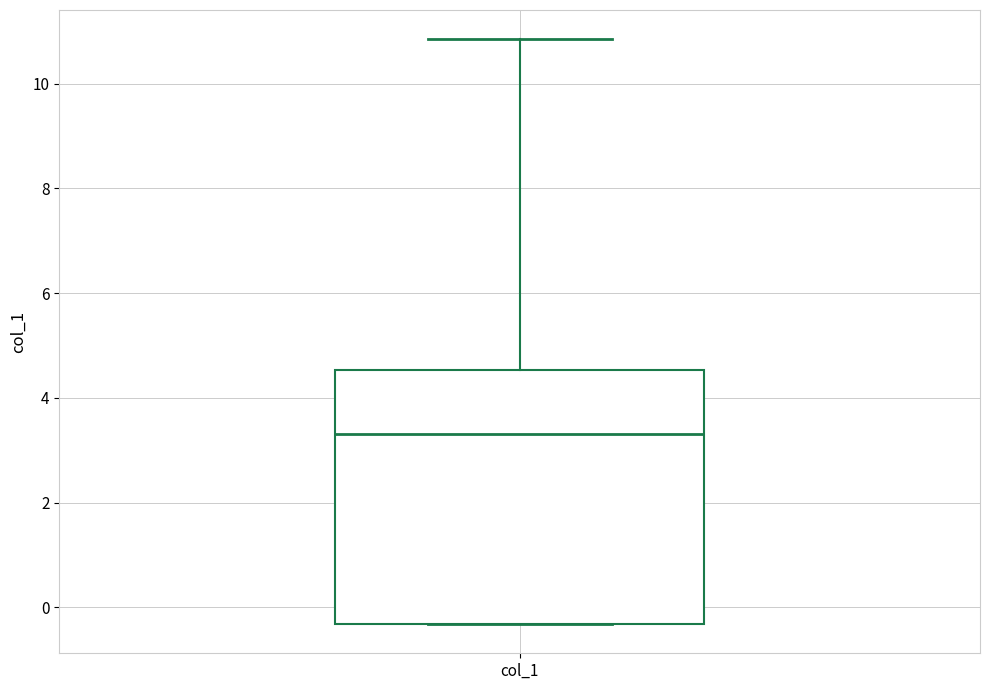

Where does the median line of the box for col_1 sit on the y-axis? The values are not printed on the chart, so give them approximately, as read against the axis.

3.4